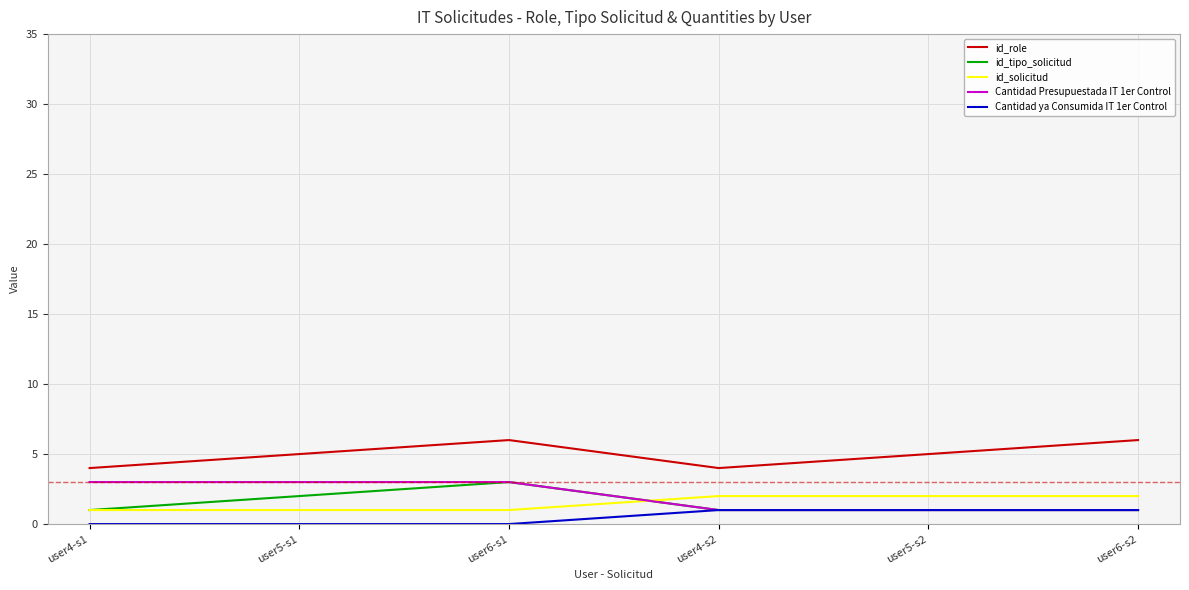

The Cantidad Presupuestada IT 1er Control series shows 1 at user4-s1. True or false?

False